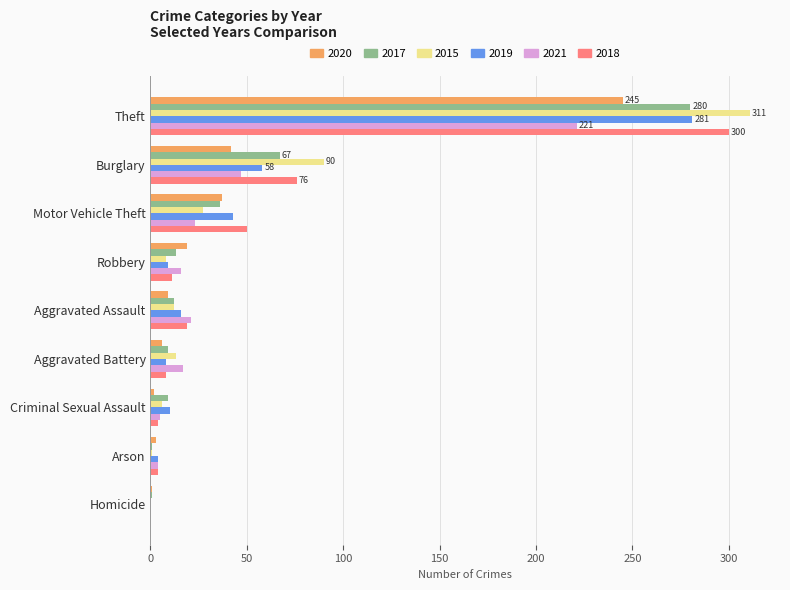

Which label corresponds to the largest value in the chart?

Theft